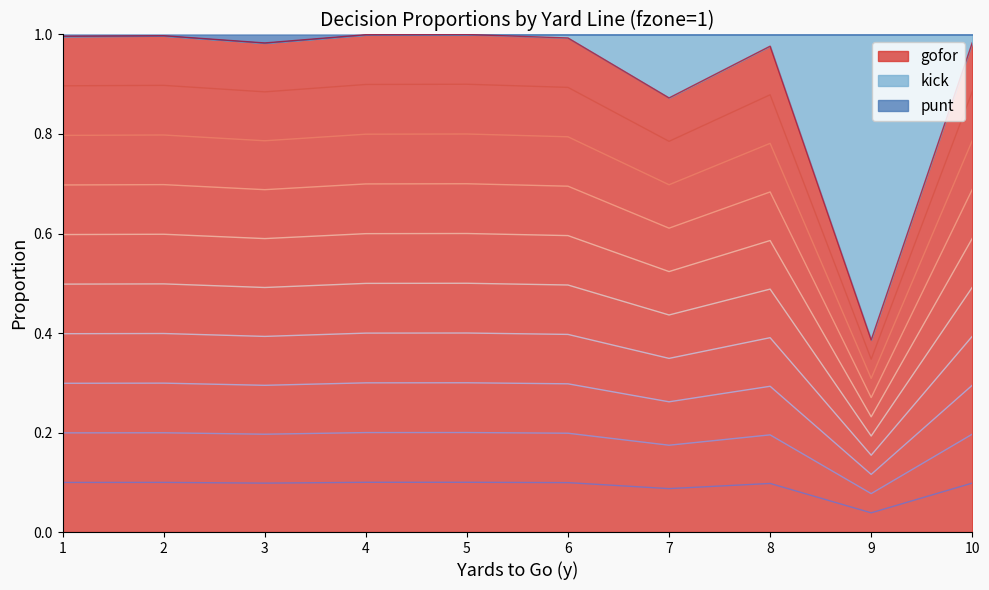

The value of gofor at 3 is 1.6. True or false?

False